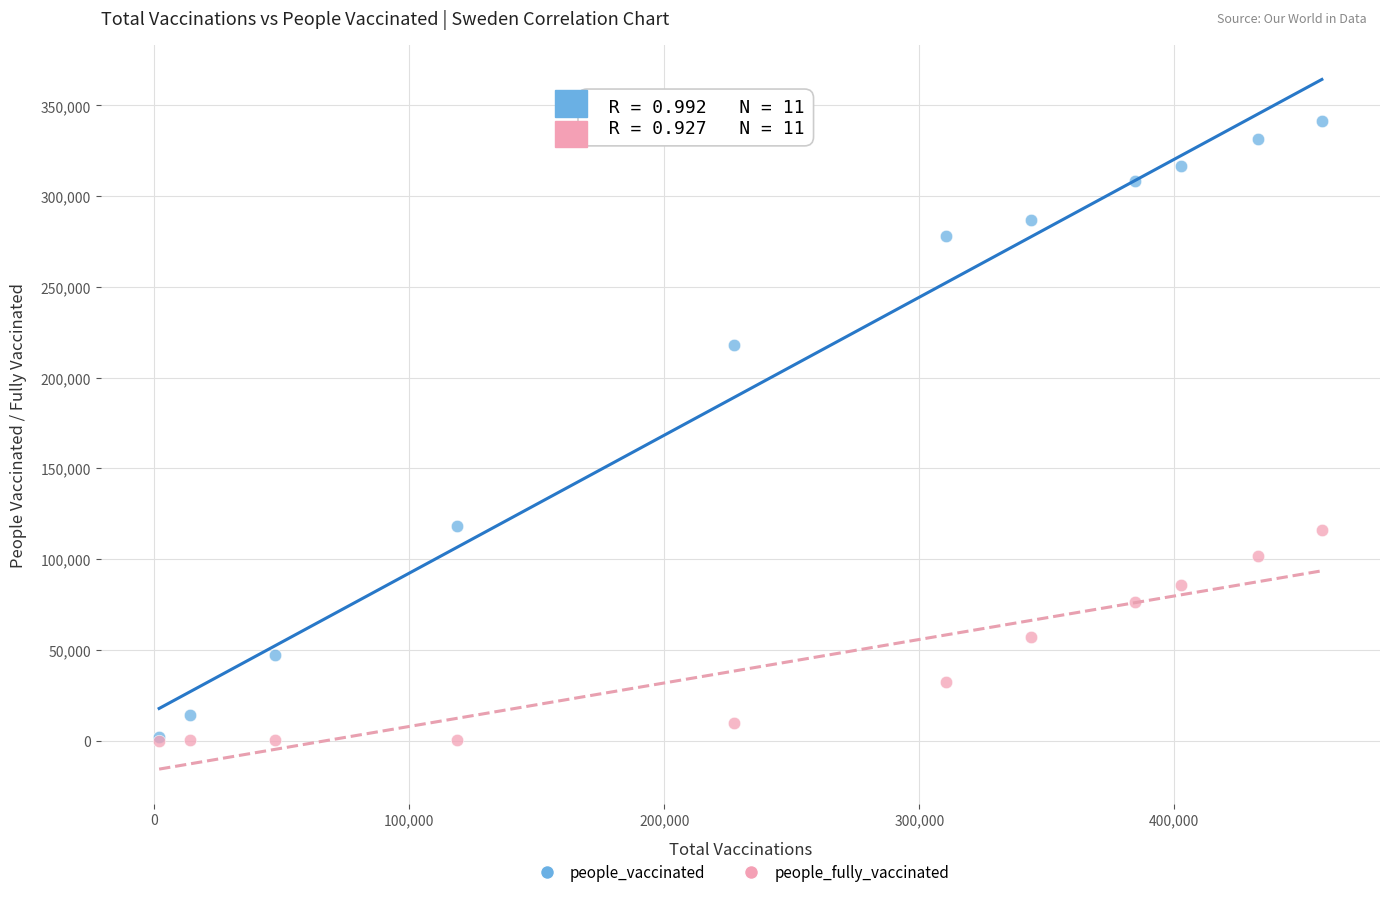

Across all series, what Y value is closest to 170828?

217738